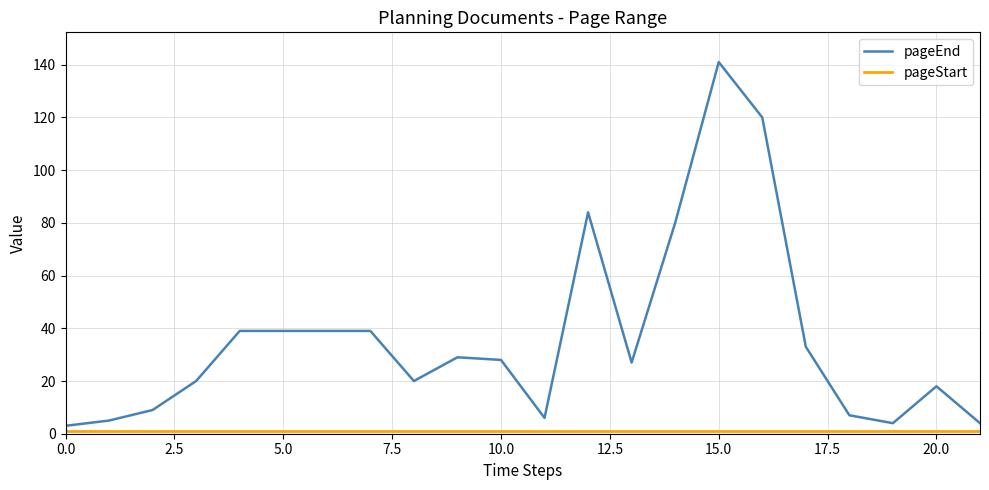

Which series has the largest range (max minus min)?

pageEnd